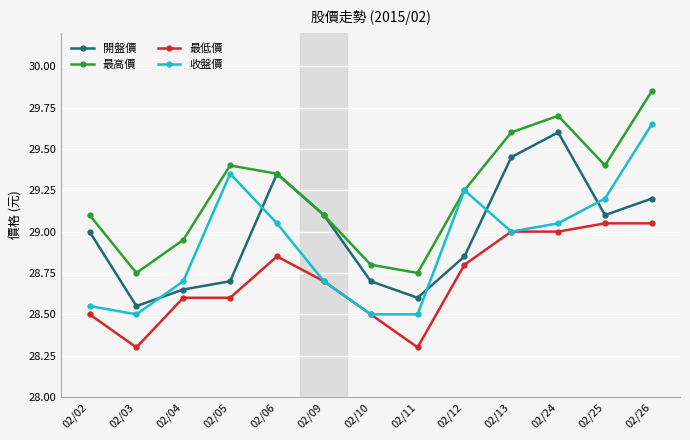

Which series changed the most between 02/05 and 02/11?

收盤價